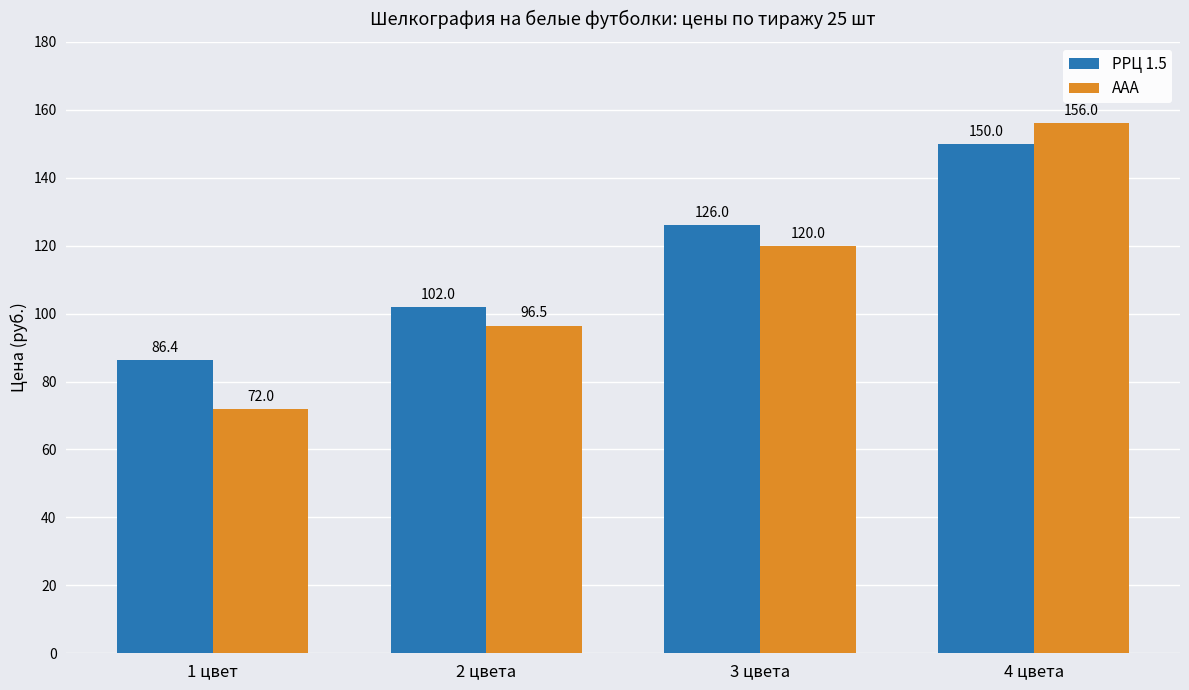

What position from the left is 3 цвета?

3